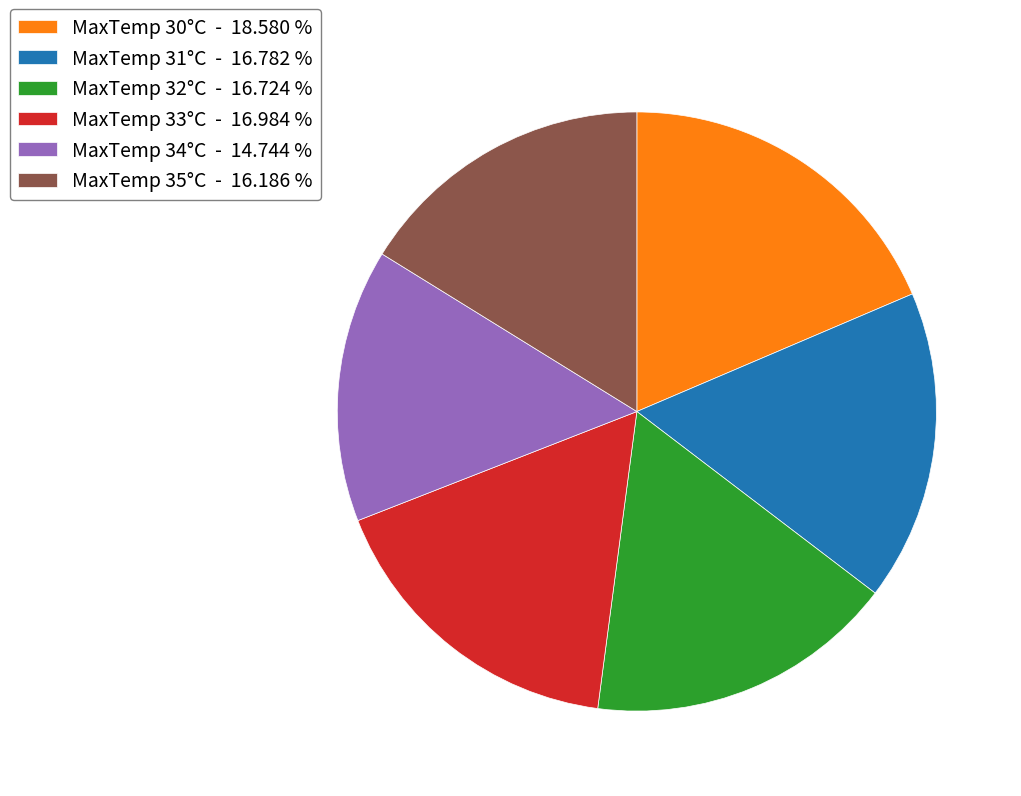

What is the ratio of the value at MaxTemp 31°C - 16.782 % to the value at MaxTemp 34°C - 14.744 %?

1.1